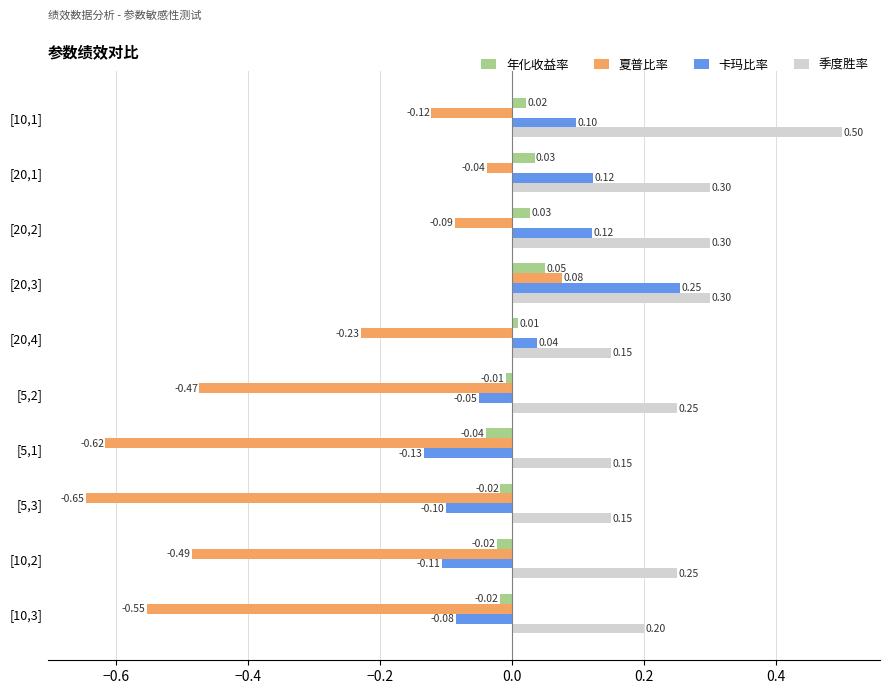

What is the difference between the maximum and minimum values in the 卡玛比率 series?

0.4